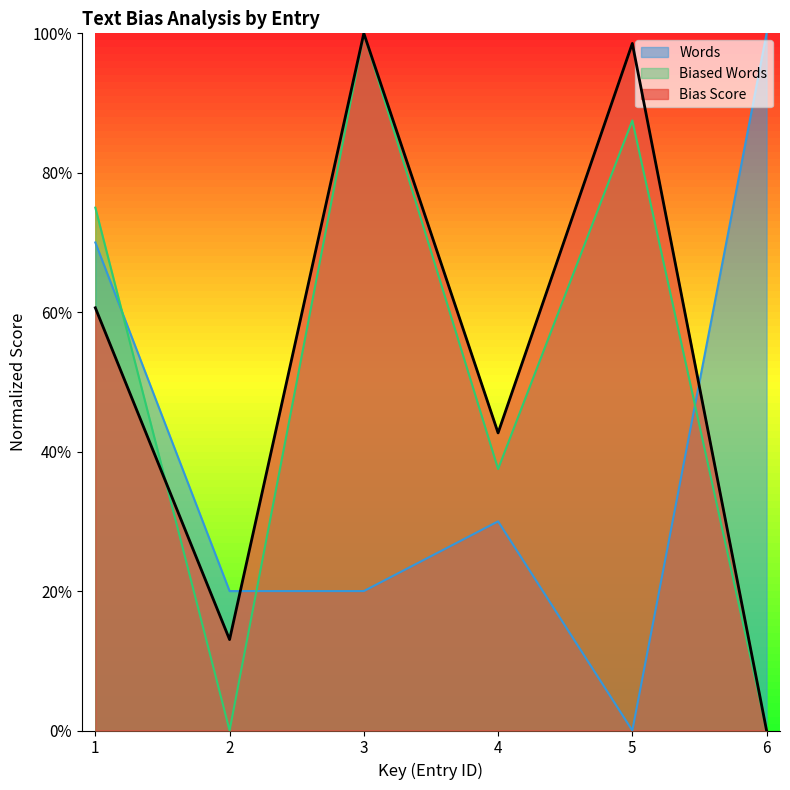

How many data points in Biased Words are above 0?

4